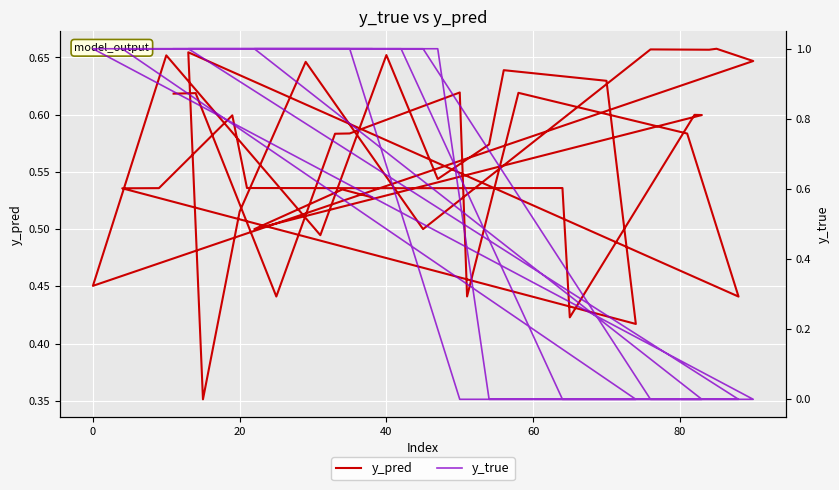

Reading left to right, what are all the values shown in this chart?

y_pred: 0.6	0.6	0.4	0.6	0.6	0.6	0.4	0.6	0.6	0.4	0.7	0.4	0.5	0.6	0.5	0.7	0.7	0.7	0.6	0.5	0.7	0.5	0.7	0.5	0.6	0.6	0.6	0.4	0.5	0.5	0.6	0.5	0.5	0.5	0.4	0.6	0.6	0.5	0.5	0.5
y_true: 1.0	1.0	1.0	1.0	1.0	0.0	0.0	0.0	0.0	0.0	1.0	1.0	1.0	1.0	1.0	0.0	0.0	0.0	0.0	1.0	1.0	1.0	1.0	1.0	0.0	0.0	0.0	0.0	1.0	1.0	1.0	1.0	1.0	0.0	0.0	0.0	0.0	1.0	1.0	1.0